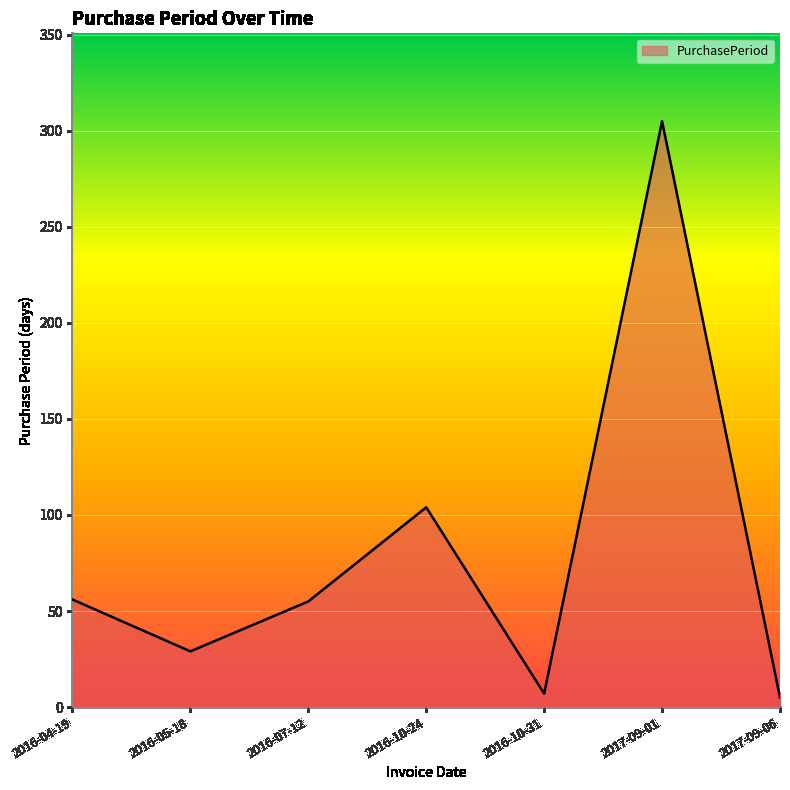

The chart shows a value of 5 at 2017-09-06. True or false?

True